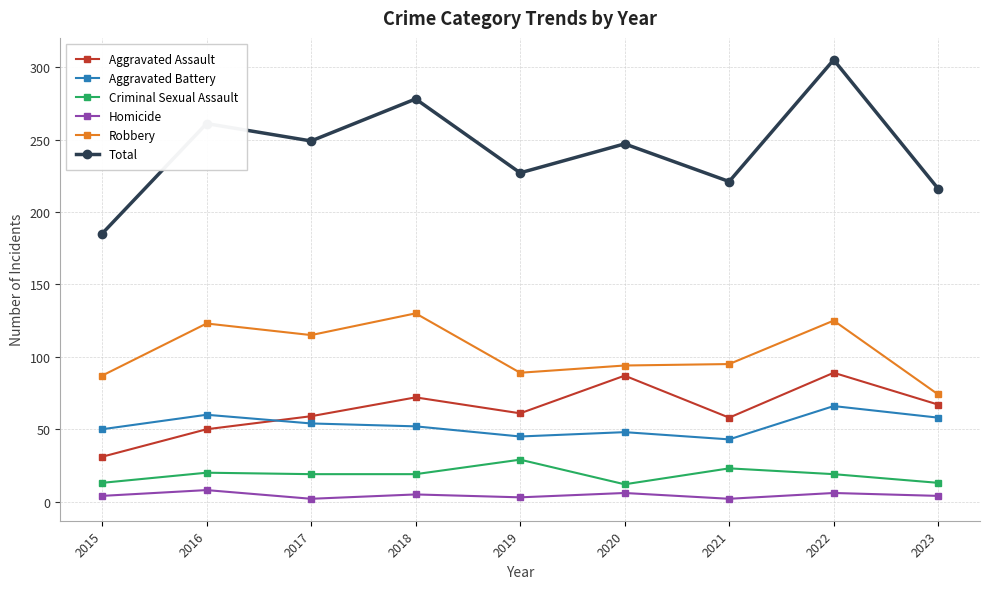

Which series has the largest range (max minus min)?

Total